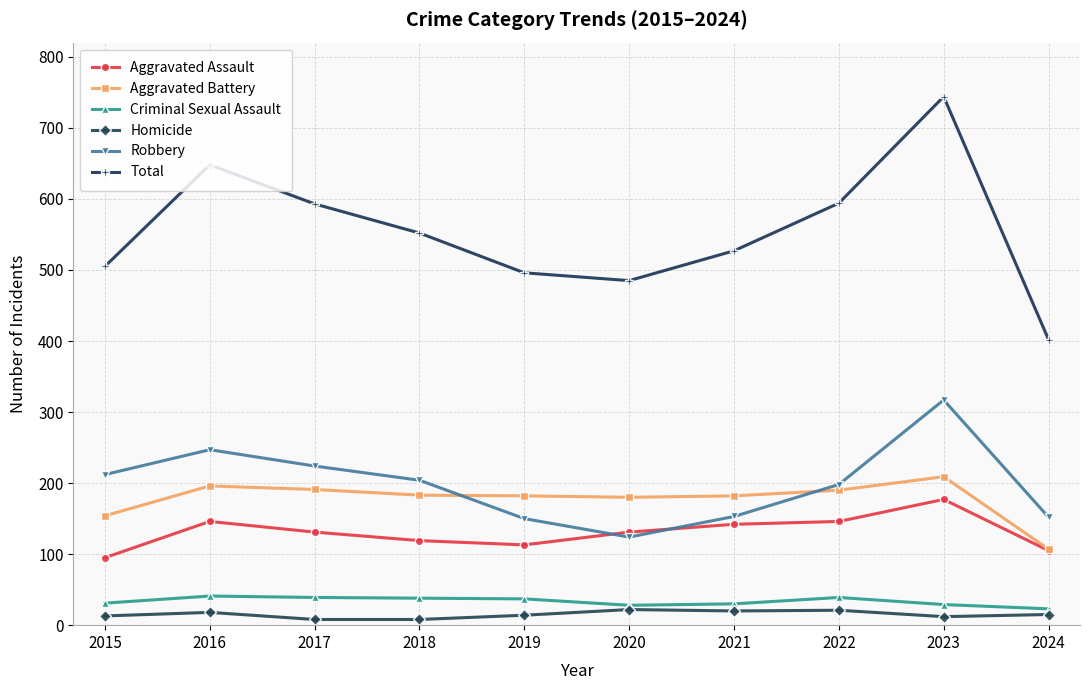

Does the chart display data point markers on the line(s)?

Yes